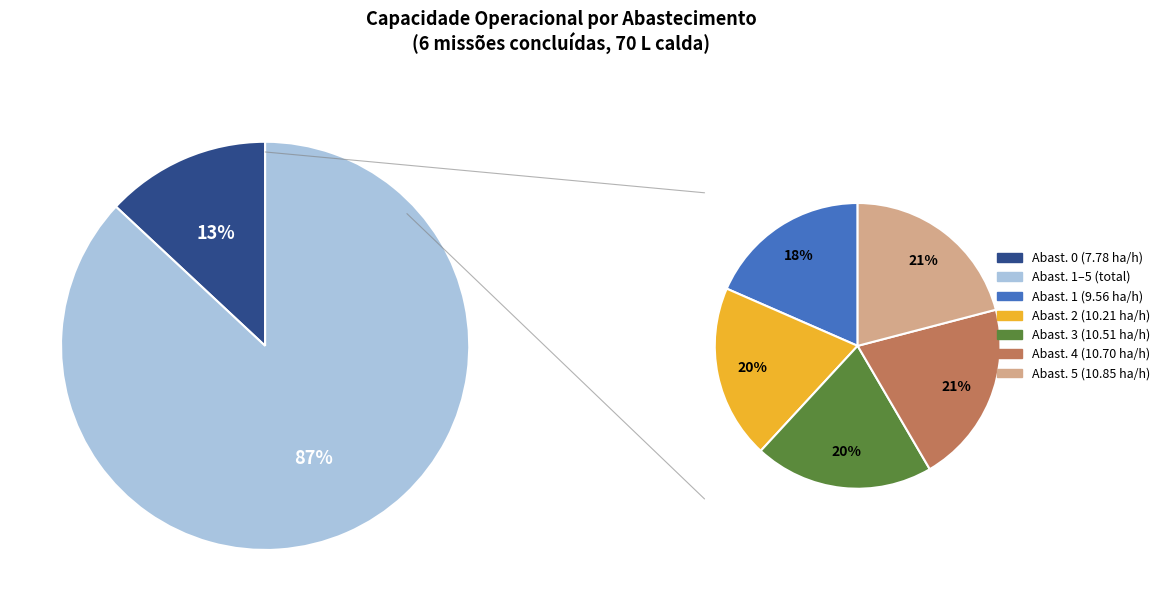

Rank the categories by value from highest to lowest.

5, 4, 3, 2, 1, 0